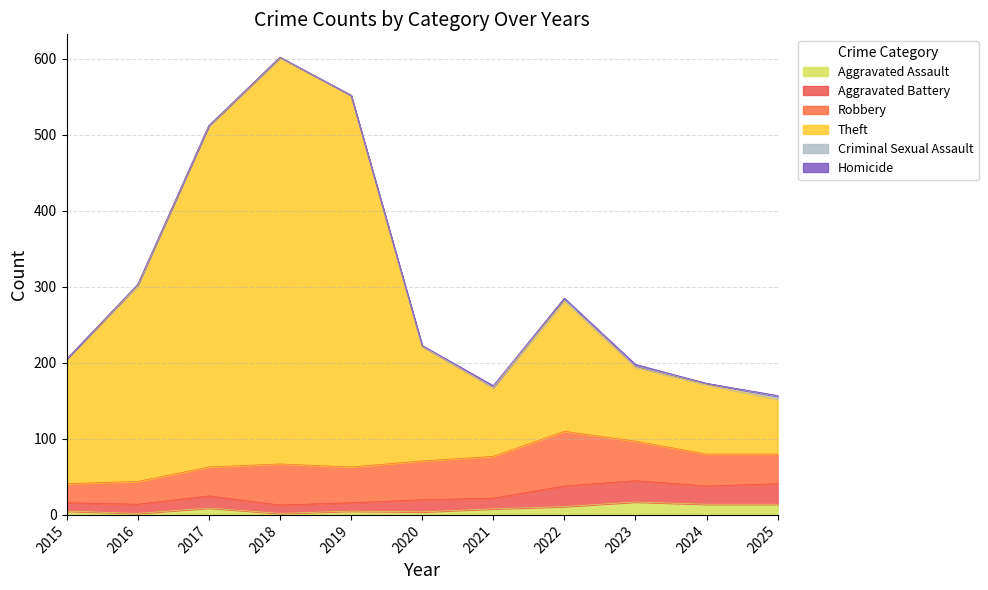

Does the chart have visible grid lines?

Yes